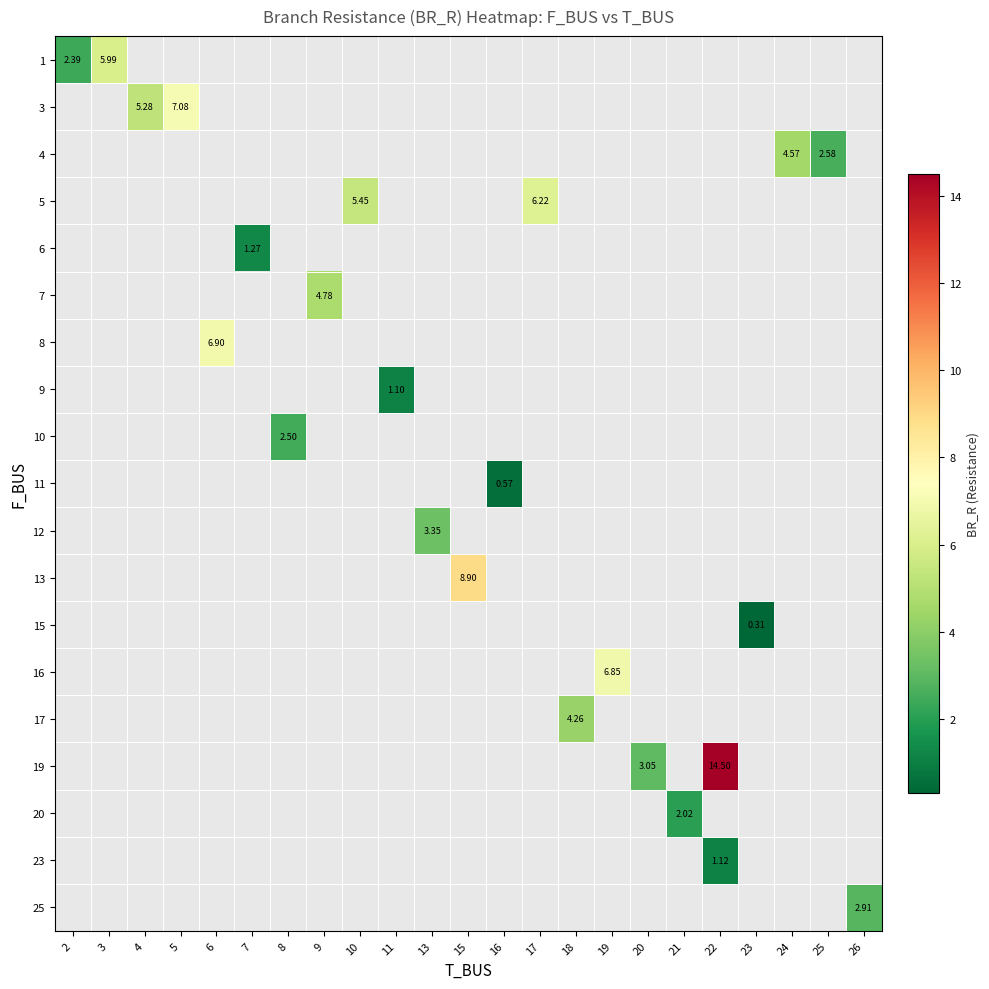

How many distinct data groups are displayed?

19